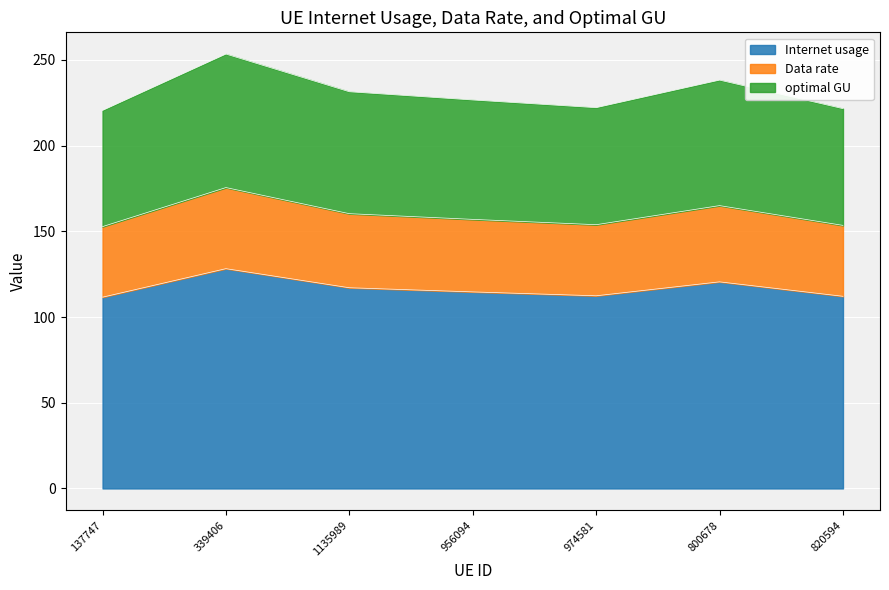

Does the chart display data point markers on the line(s)?

No